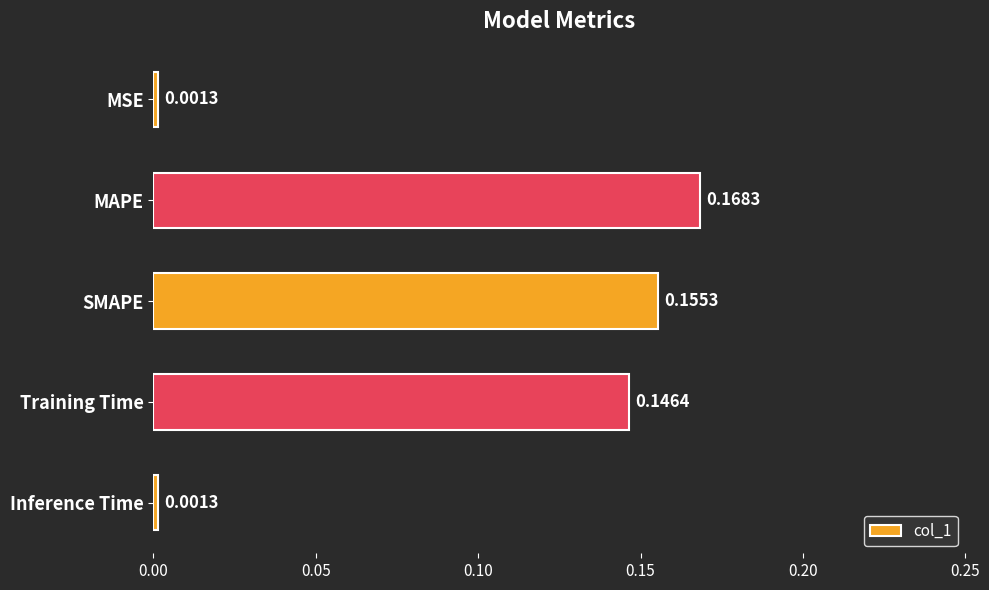

Which category has the highest value across all series?

MAPE